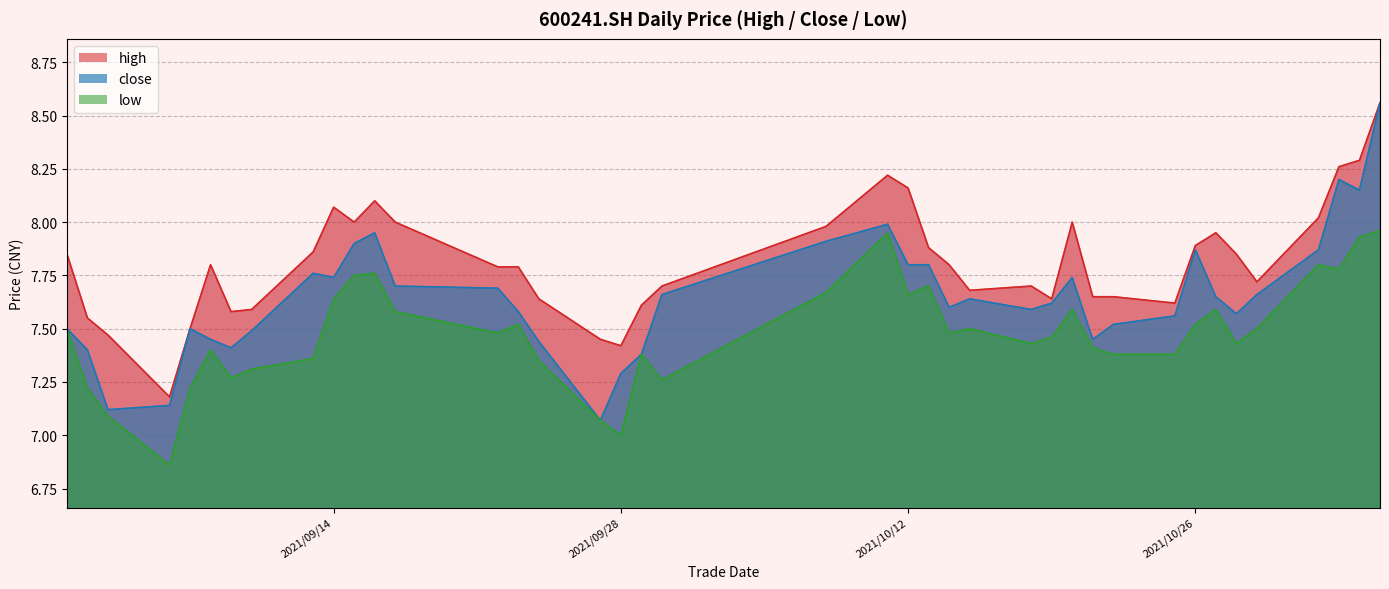

Rank the series at 2021/09/08 from highest to lowest value.

high, close, low